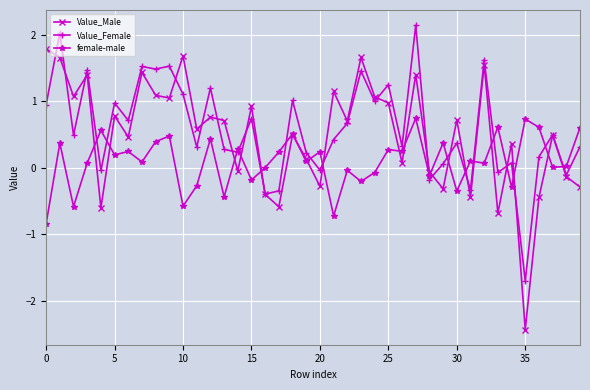

Which series has the largest range (max minus min)?

Value_Male